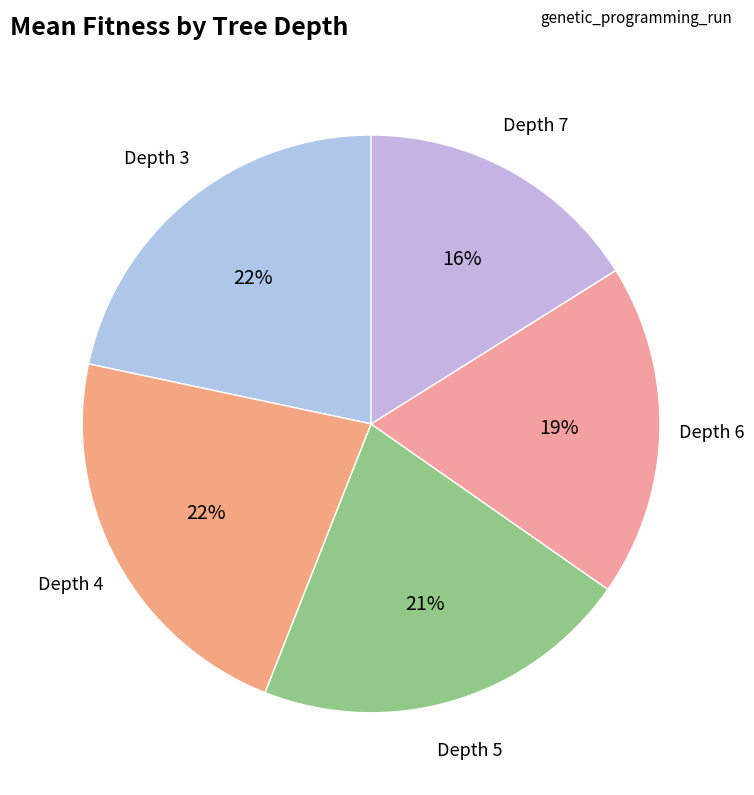

Is there any slice that represents more than half of the pie?

No